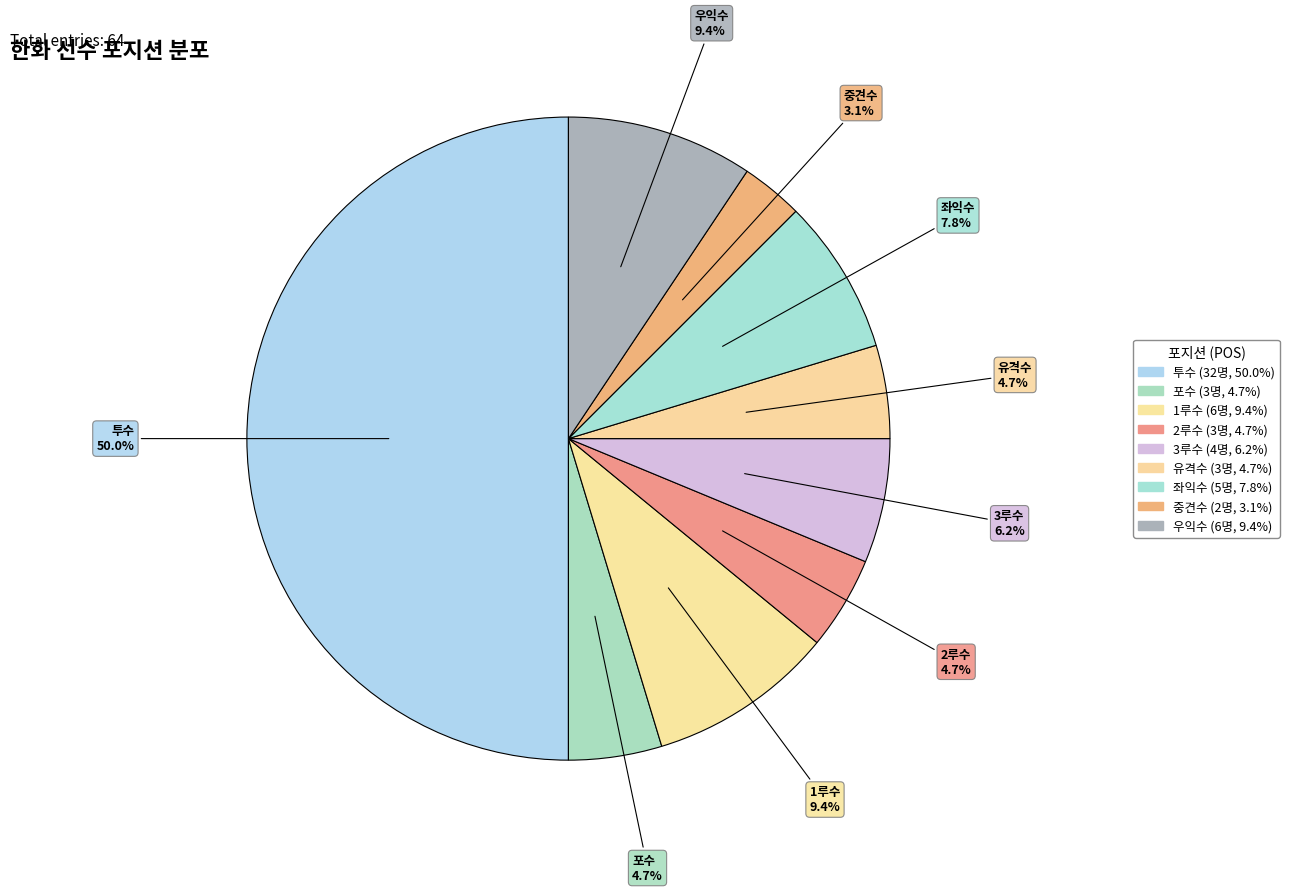

Count the number of slices in the pie.

9